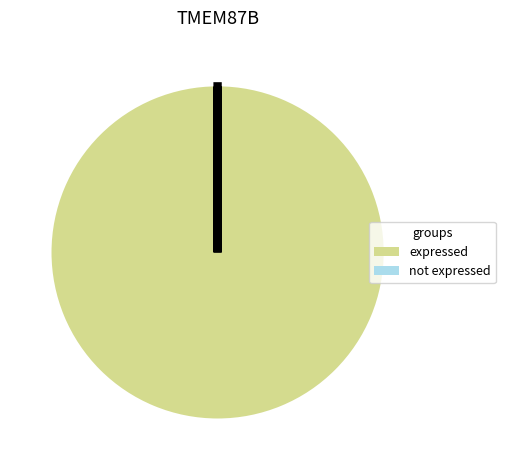

Which category has the biggest portion of the pie?

expressed